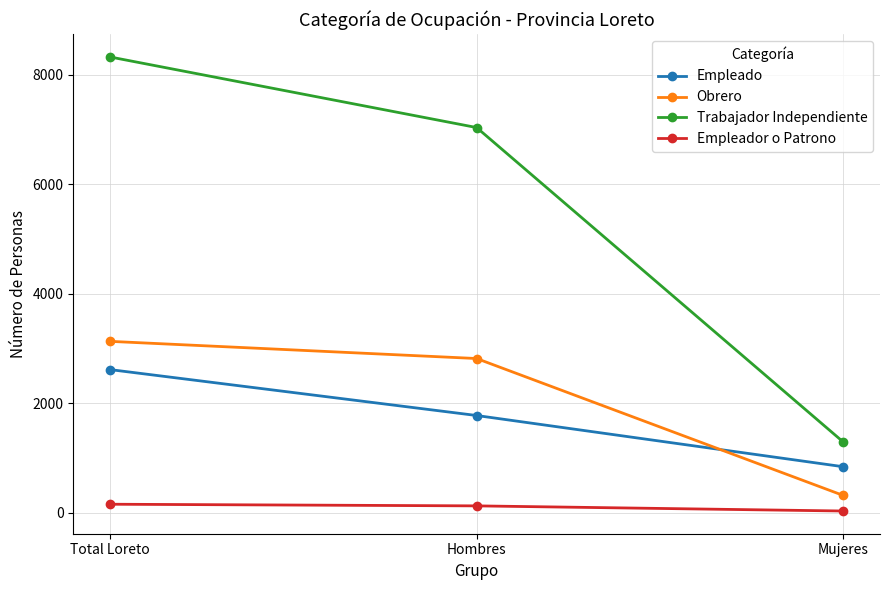

At which label is Empleador o Patrono closest to 92?

Hombres